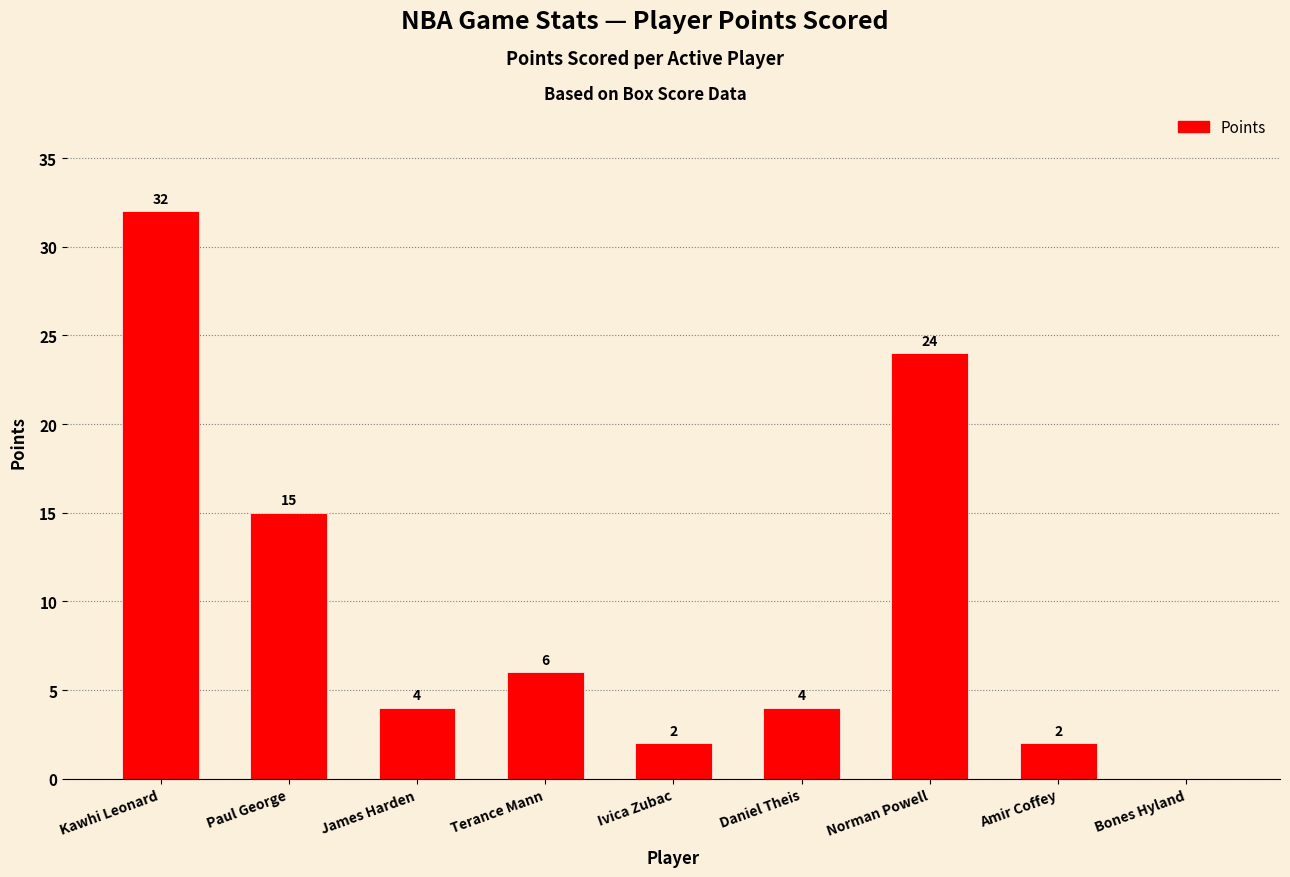

Which has a higher value, Ivica Zubac or Kawhi Leonard?

Kawhi Leonard